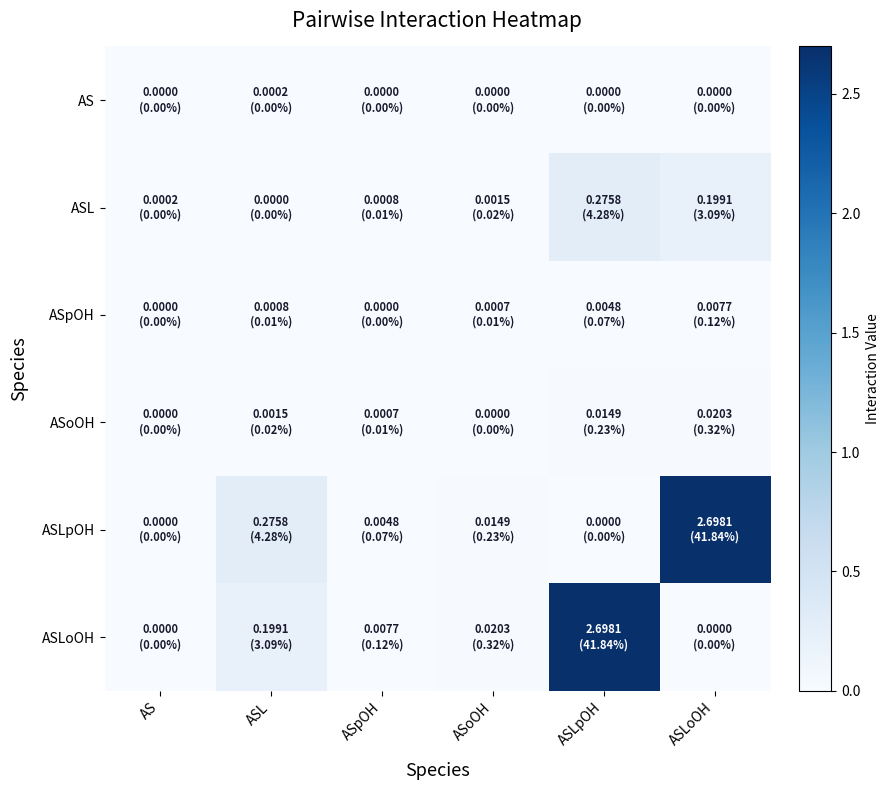

How many distinct data groups are displayed?

6